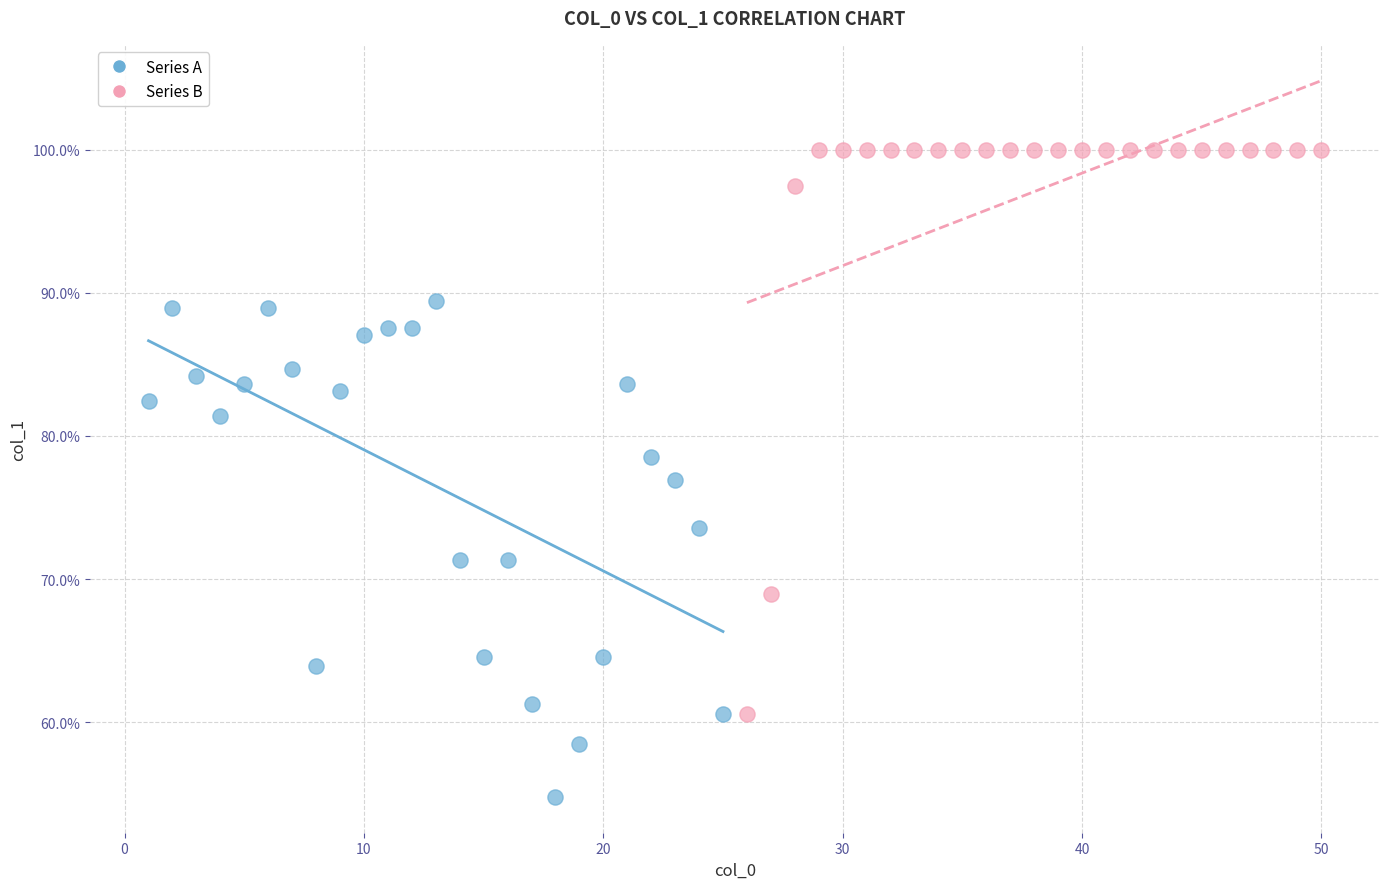

Which series has the widest spread of Y values?

Series B